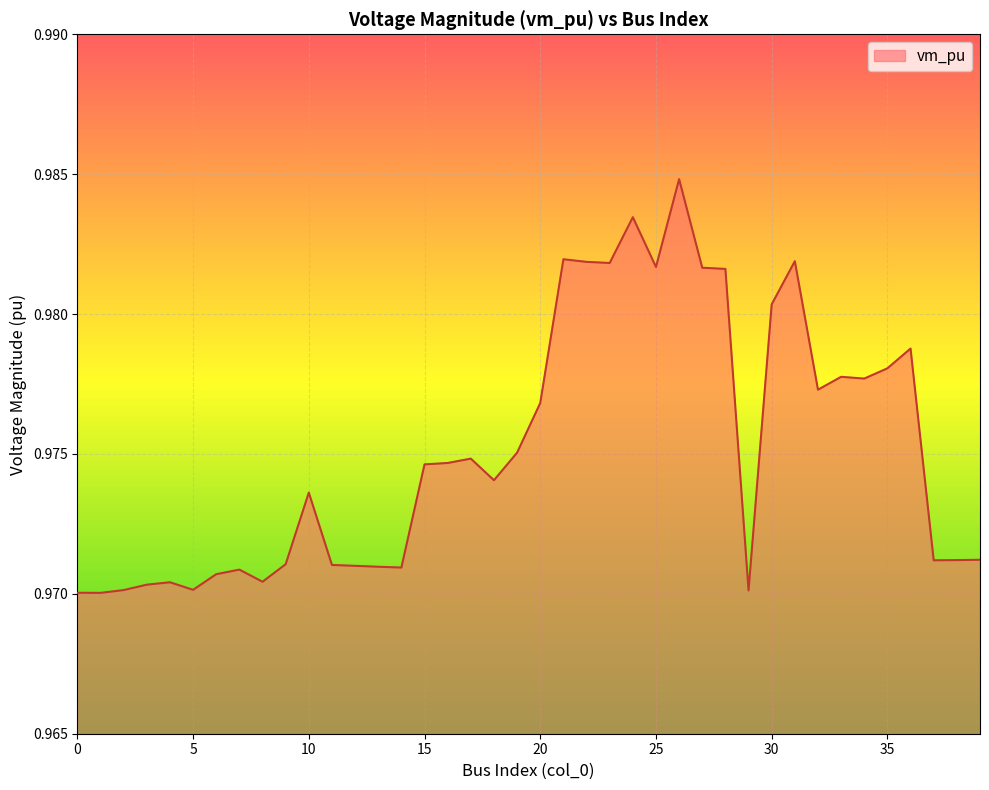

What is the maximum value shown in the chart?

1.0